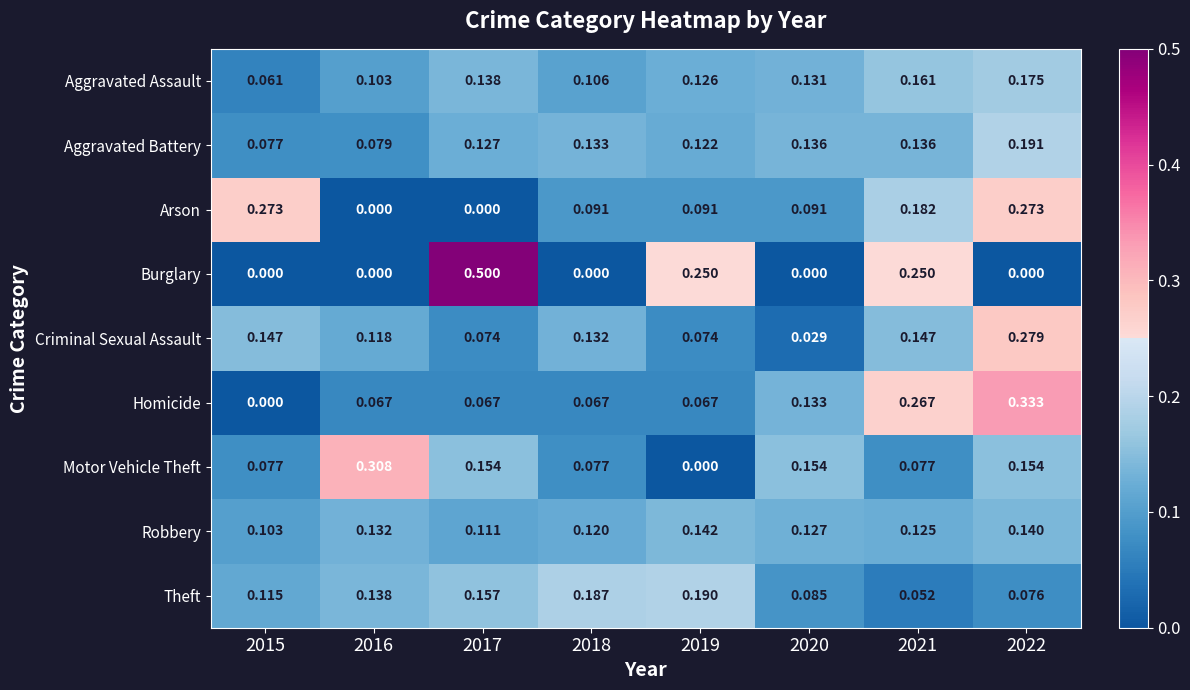

How many data points does each series have?

8